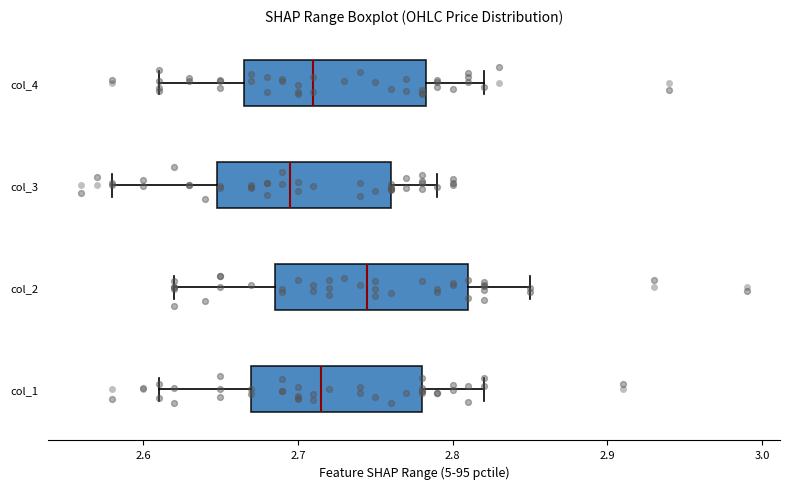

Where does the median line of the box for col_1 sit on the x-axis? The values are not printed on the chart, so give them approximately, as read against the axis.

2.72